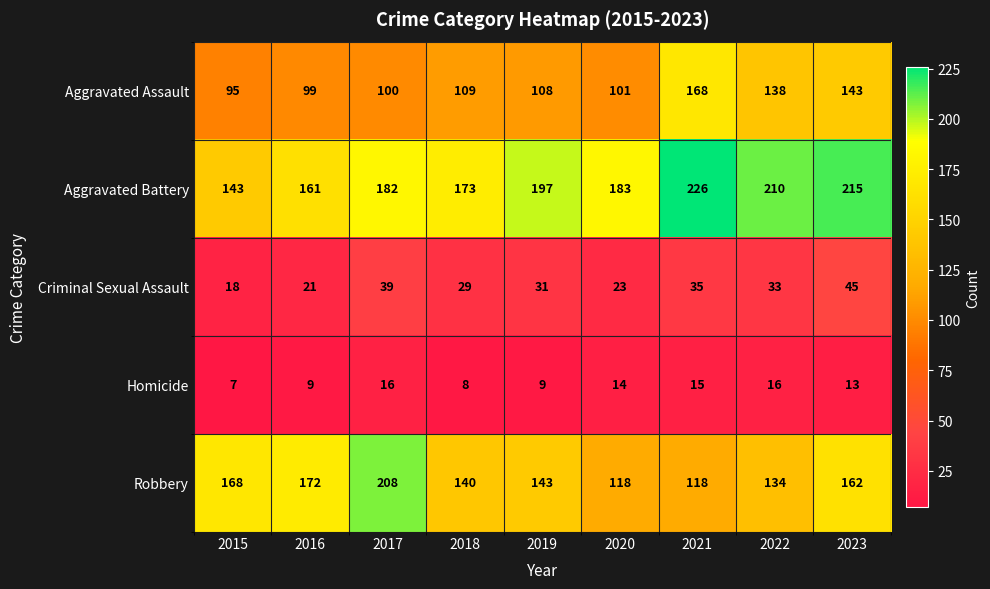

The Criminal Sexual Assault series shows 39 at 2017. True or false?

True